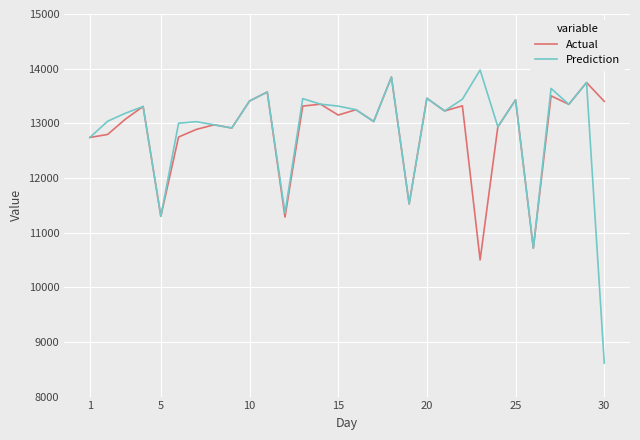

List the series in order of their peak value, lowest first.

Actual, Prediction